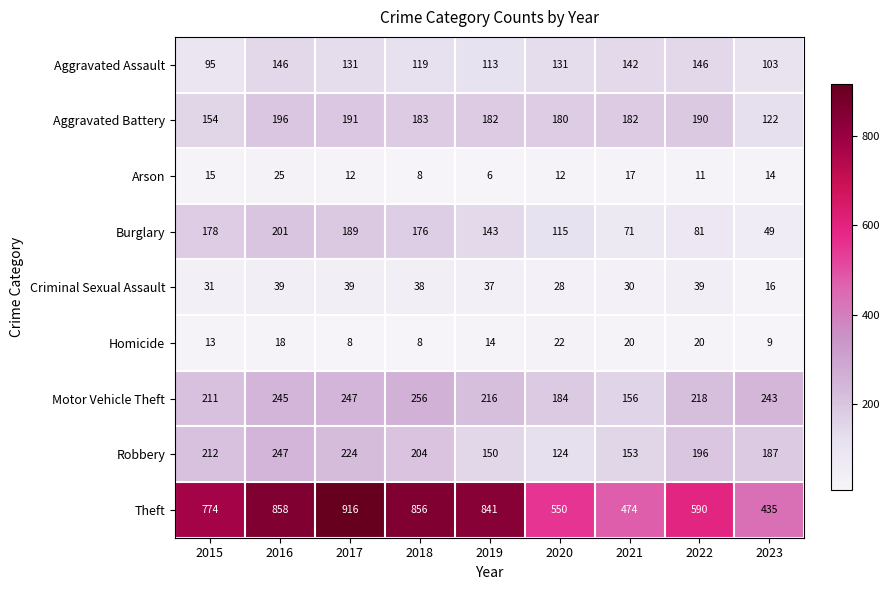

How many data points does each series have?

9